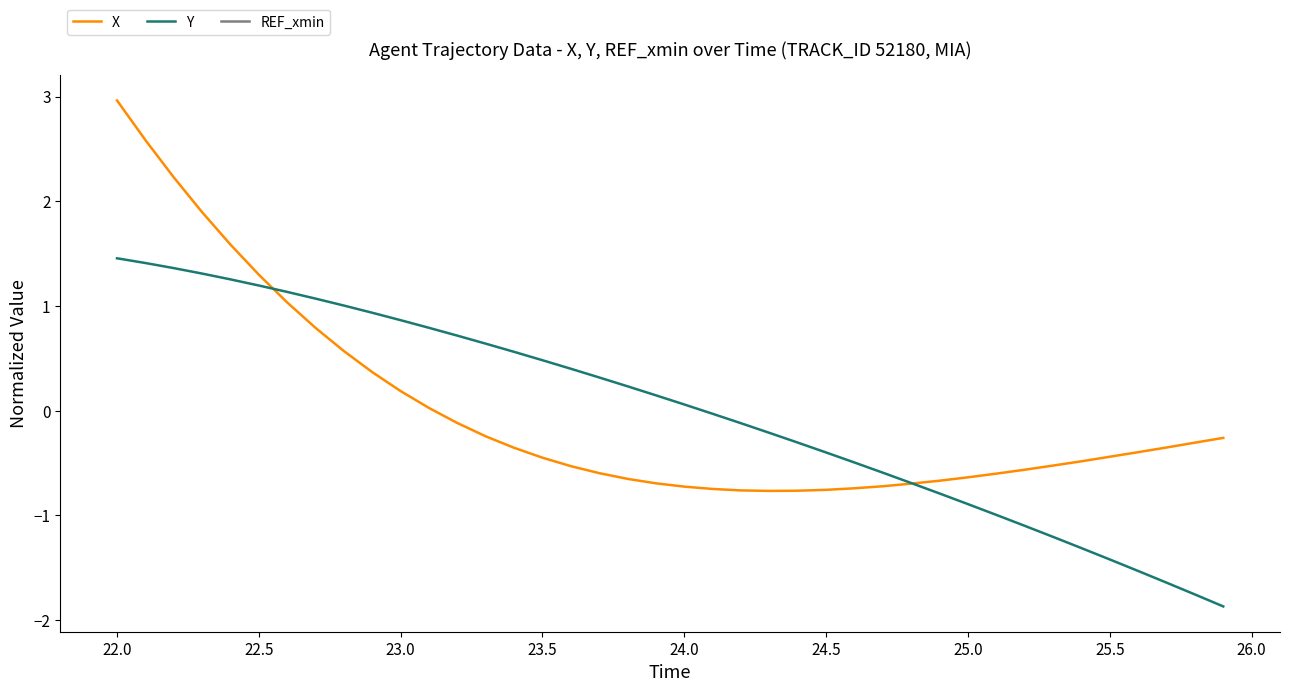

What is the minimum value for Y?

-1.9